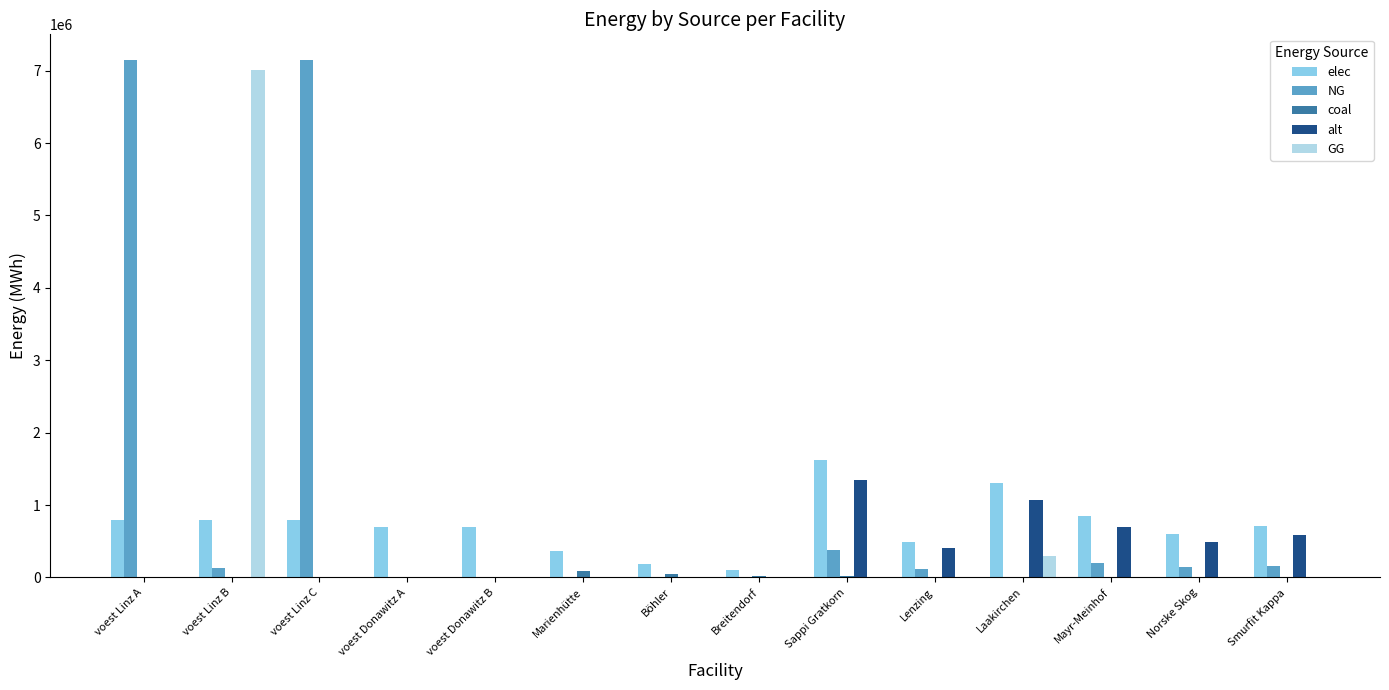

Which series has the largest total across all categories?

NG